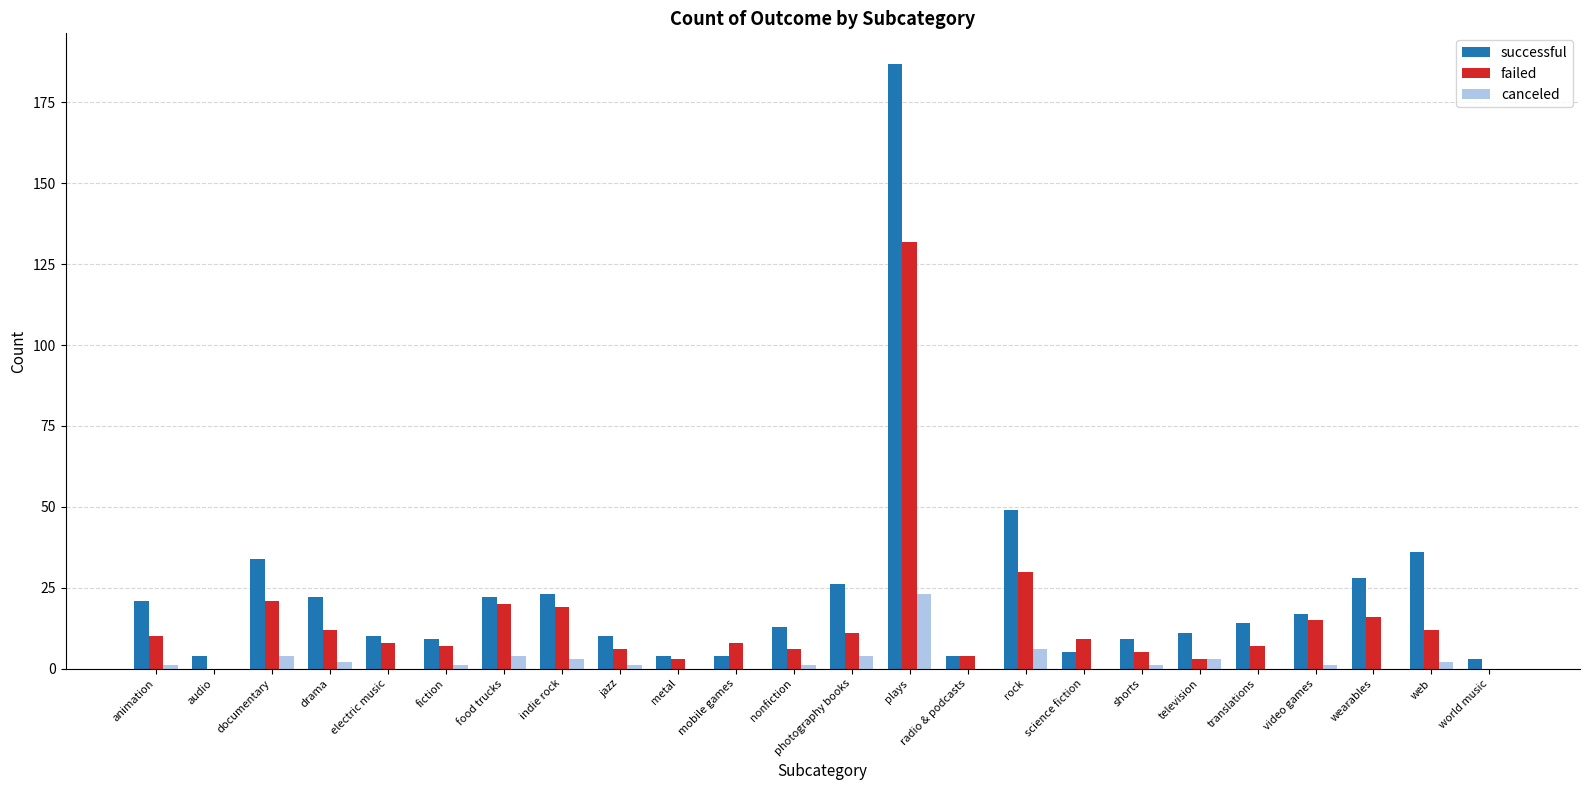

Does the chart contain stacked bars?

No